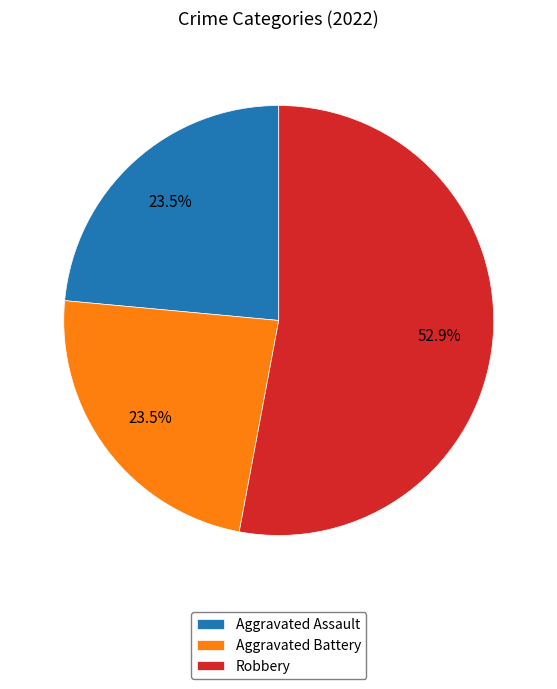

How much of the chart is everything except Aggravated Battery?

76.5%